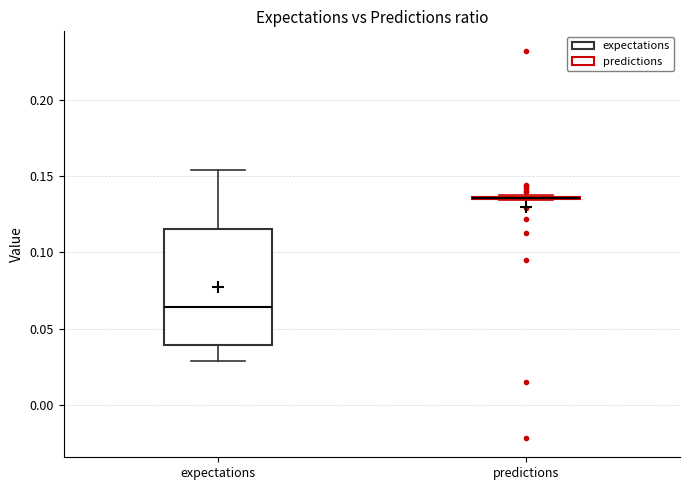

Comparing the boxes themselves (not the whiskers), which one is the tallest?

expectations